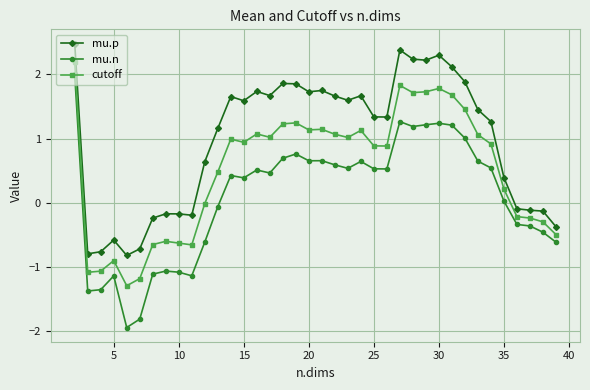

True or false: cutoff and mu.n cross at least once.

False